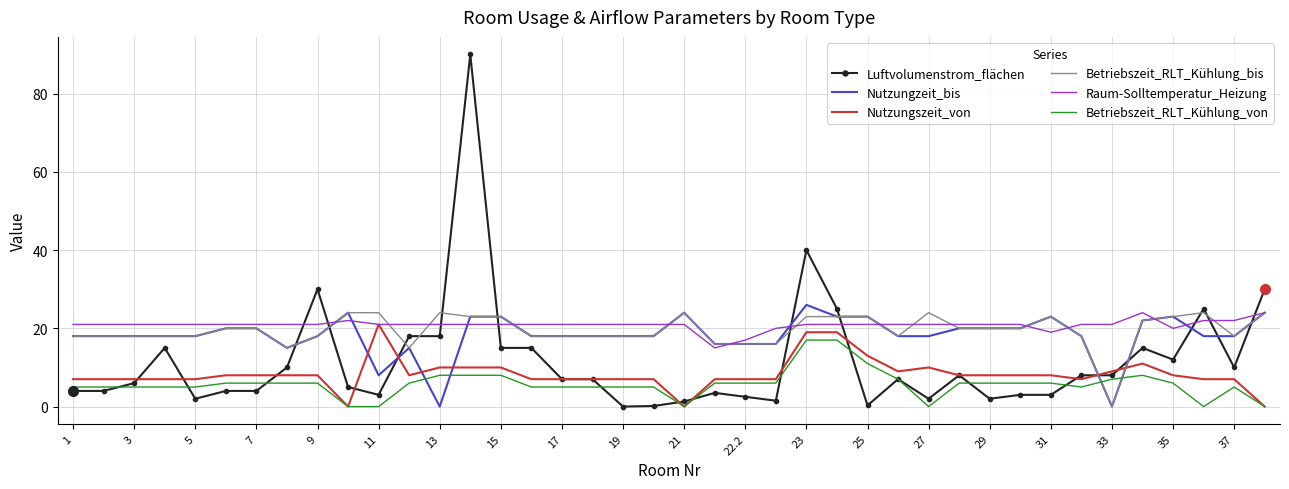

Which series has the widest spread of values?

Luftvolumenstrom_flächen